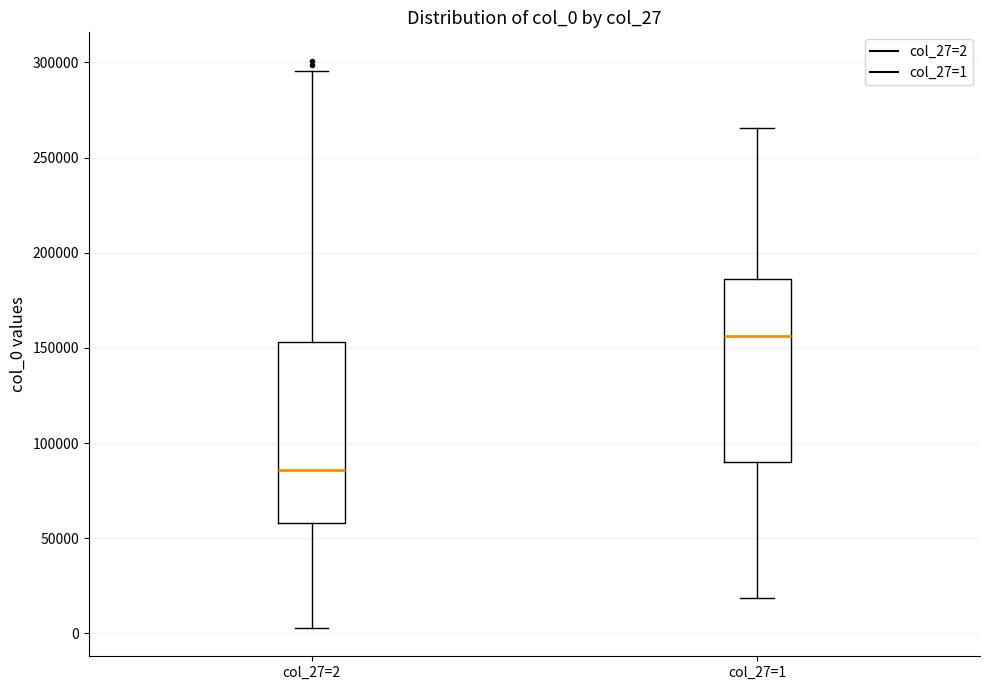

Which box's median line is the lowest?

col_27=2